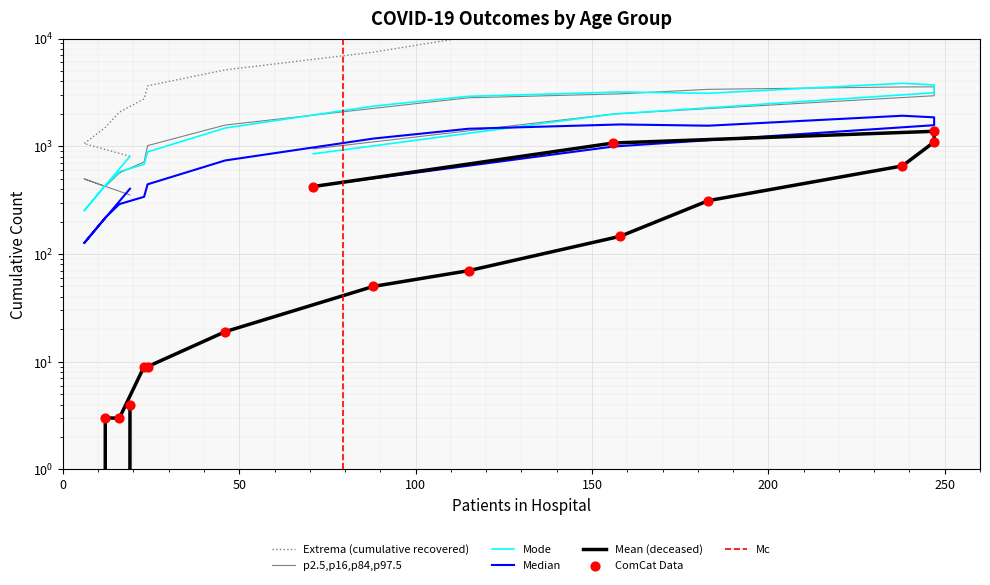

What is the total value across all series at 70 - 74?

4499